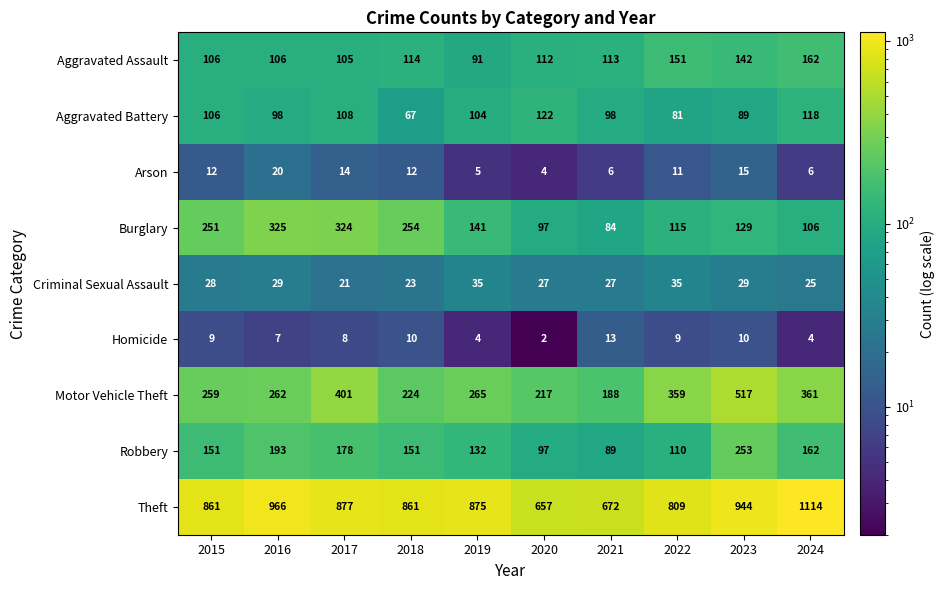

Count the number of categories in the chart.

10